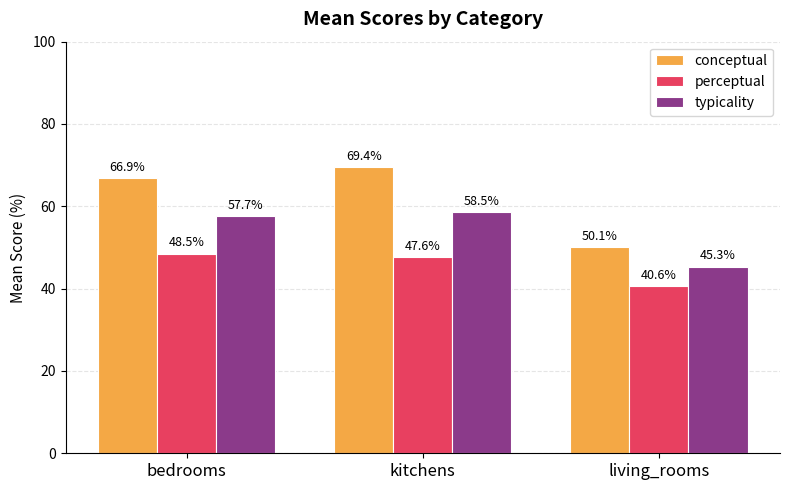

Which series has the largest range (max minus min)?

conceptual